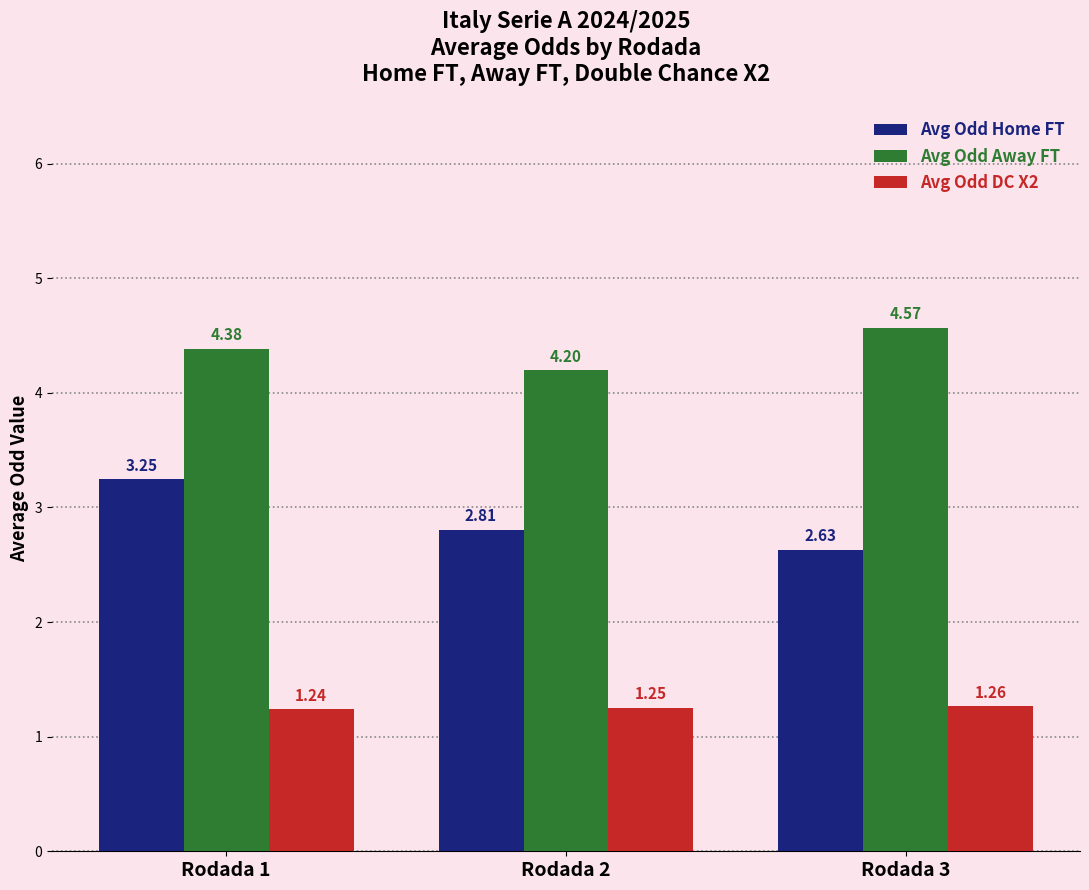

Between Rodada 1 and Rodada 2, which series saw the biggest shift?

Avg Odd Home FT